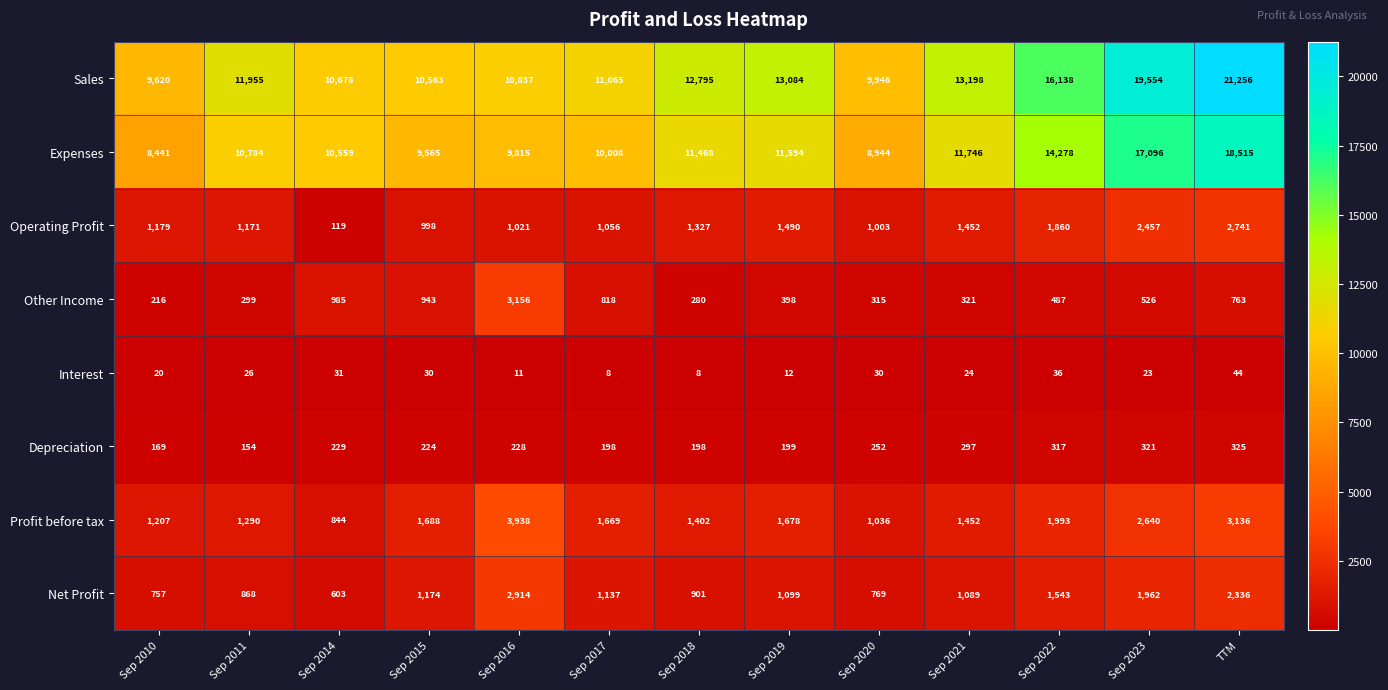

Read the Sales value at Sep 2020, to the nearest 50.

9950